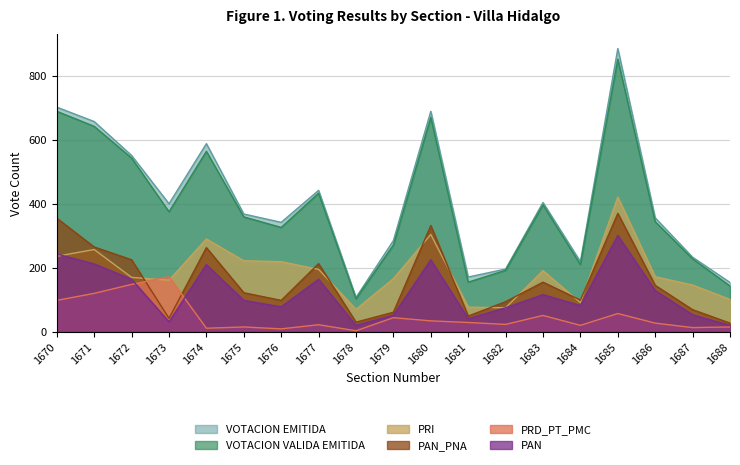

Reading left to right, extract all data points from this chart.

VOTACION EMITIDA: 1670=702	1671=657	1672=551	1673=400	1674=588	1675=368	1676=342	1677=442	1678=107	1679=285	1680=689	1681=171	1682=196	1683=404	1684=219	1685=885	1686=356	1687=233	1688=154
VOTACION VALIDA EMITIDA: 1670=689	1671=642	1672=543	1673=375	1674=564	1675=359	1676=326	1677=433	1678=103	1679=271	1680=670	1681=155	1682=192	1683=397	1684=210	1685=852	1686=344	1687=228	1688=143
PRI: 1670=236	1671=257	1672=170	1673=161	1674=290	1675=222	1676=219	1677=195	1678=70	1679=166	1680=304	1681=77	1682=75	1683=191	1684=91	1685=421	1686=172	1687=146	1688=101
PAN_PNA: 1670=355	1671=265	1672=225	1673=42	1674=263	1675=122	1676=98	1677=213	1678=30	1679=61	1680=332	1681=49	1682=94	1683=155	1684=99	1685=370	1686=145	1687=69	1688=27
PRD_PT_PMC: 1670=98	1671=120	1672=148	1673=172	1674=11	1675=15	1676=9	1677=22	1678=3	1679=44	1680=34	1681=29	1682=23	1683=51	1684=20	1685=57	1686=27	1687=13	1688=15
PAN: 1670=243	1671=212	1672=164	1673=31	1674=210	1675=98	1676=78	1677=164	1678=20	1679=52	1680=225	1681=41	1682=75	1683=116	1684=82	1685=301	1686=129	1687=53	1688=20